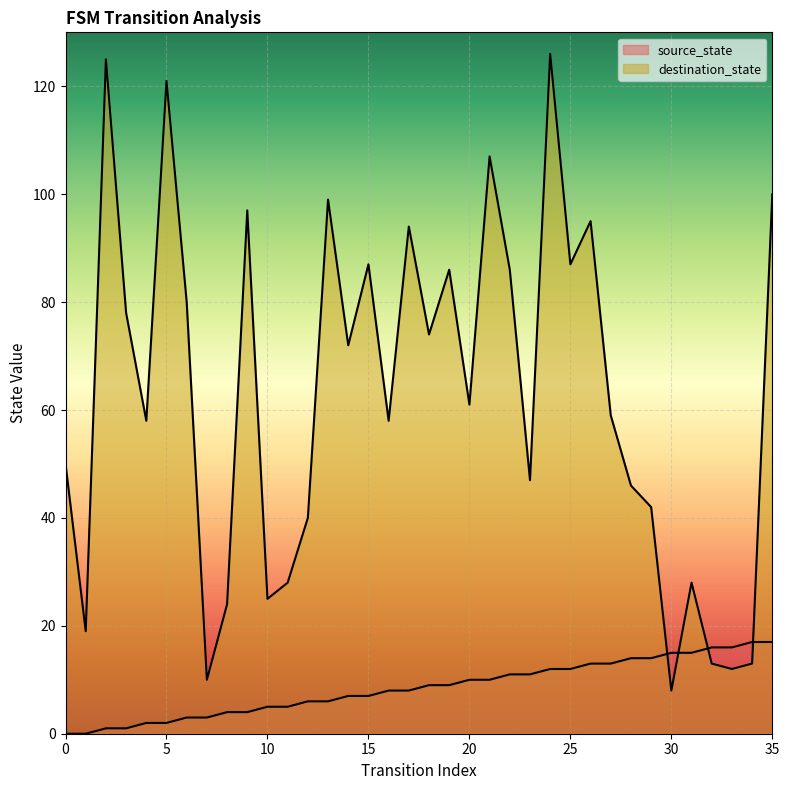

What is the difference between the second highest and second lowest values in the destination_state series?

115